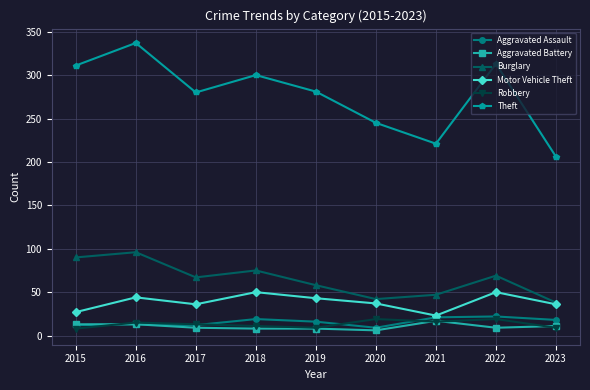

At which category does Motor Vehicle Theft reach its first local valley?

2017